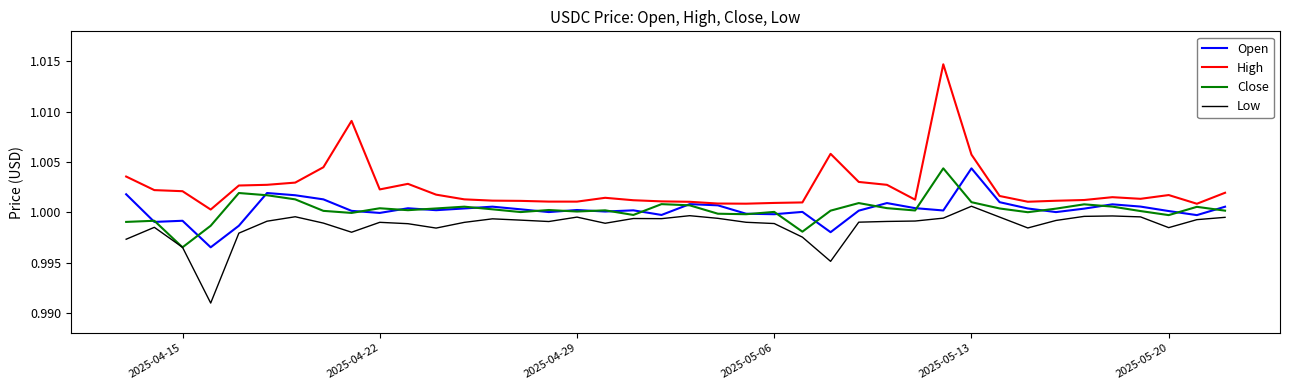

True or false: Open and Low intersect in this chart.

False